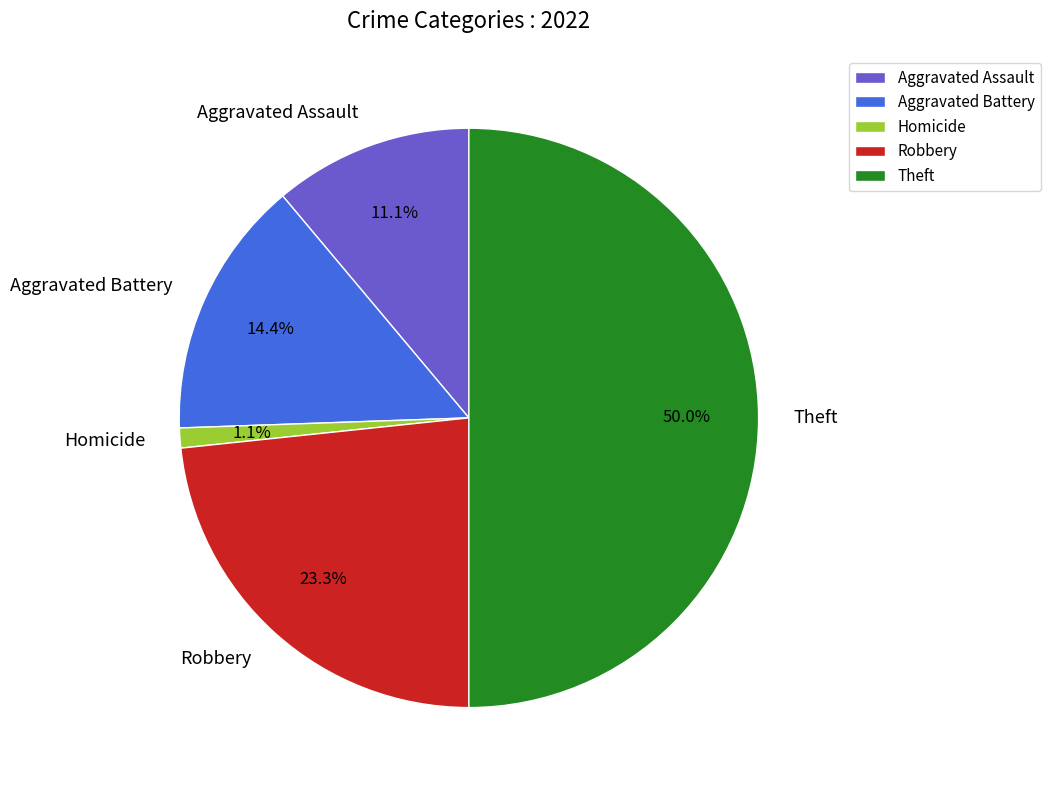

What percentage is the Aggravated Assault slice, to the nearest percent?

11%